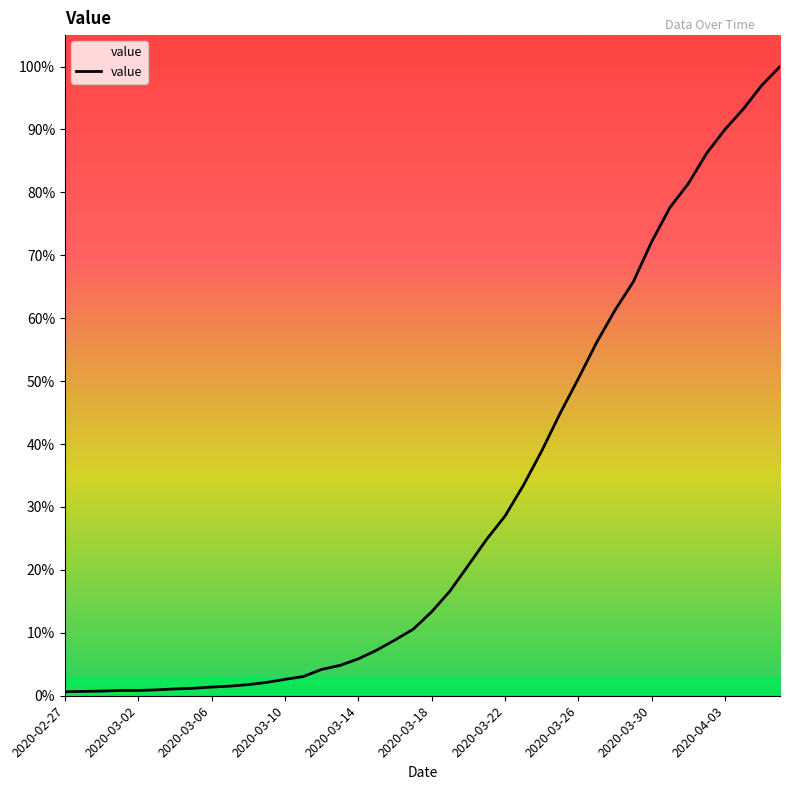

Reading left to right, list all the values displayed in this chart.

13	14	15	17	17	19	22	24	28	31	36	43	53	62	85	98	119	147	180	215	271	338	421	505	580	679	790	911	1024	1141	1245	1337	1466	1577	1654	1752	1829	1895	1971	2032